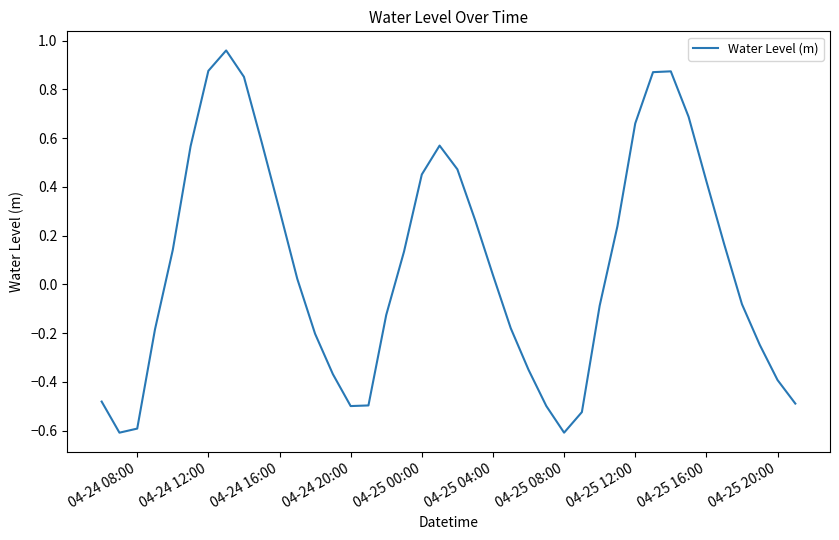

How many values are below zero?

19